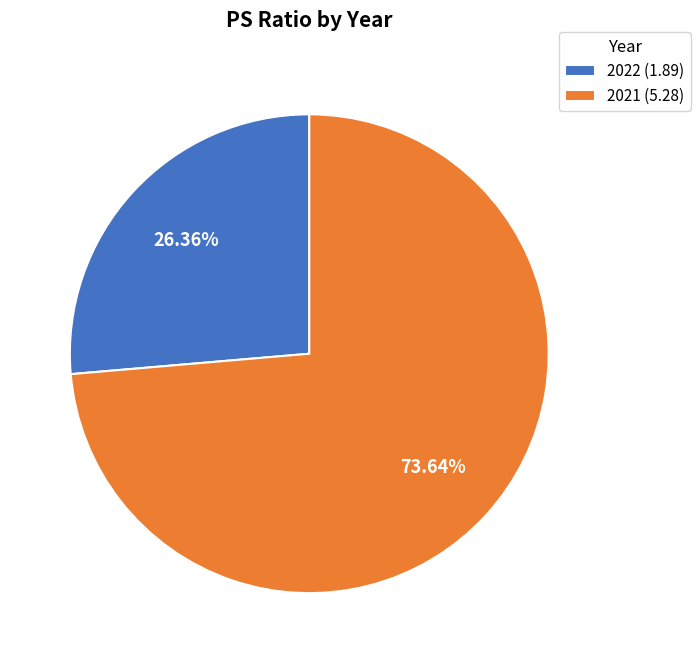

Between 2021 (5.28) and 2022 (1.89), which is larger?

2021 (5.28)